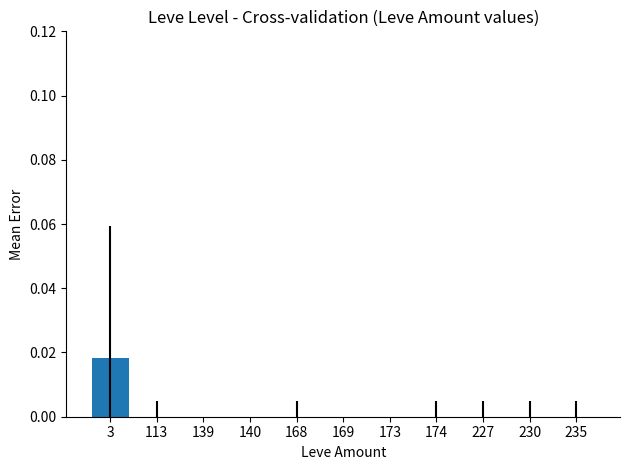

Which label corresponds to the largest value in the chart?

3